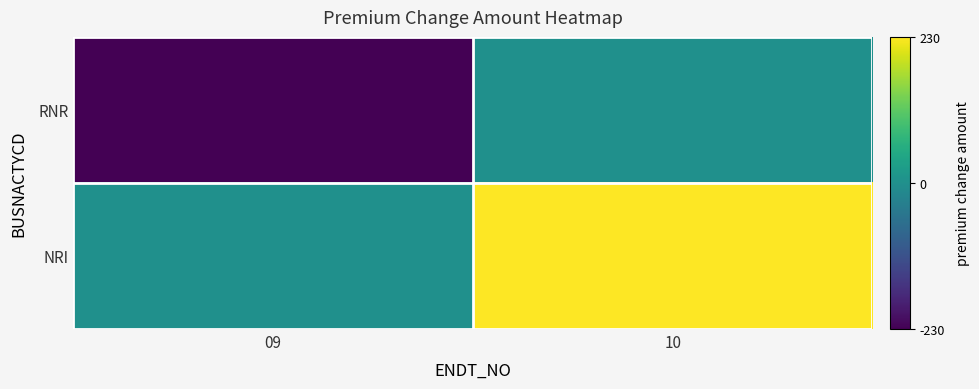

Reading right to left, what are all the values shown in this chart?

RNR: 10=0	09=-230
NRI: 10=230	09=0